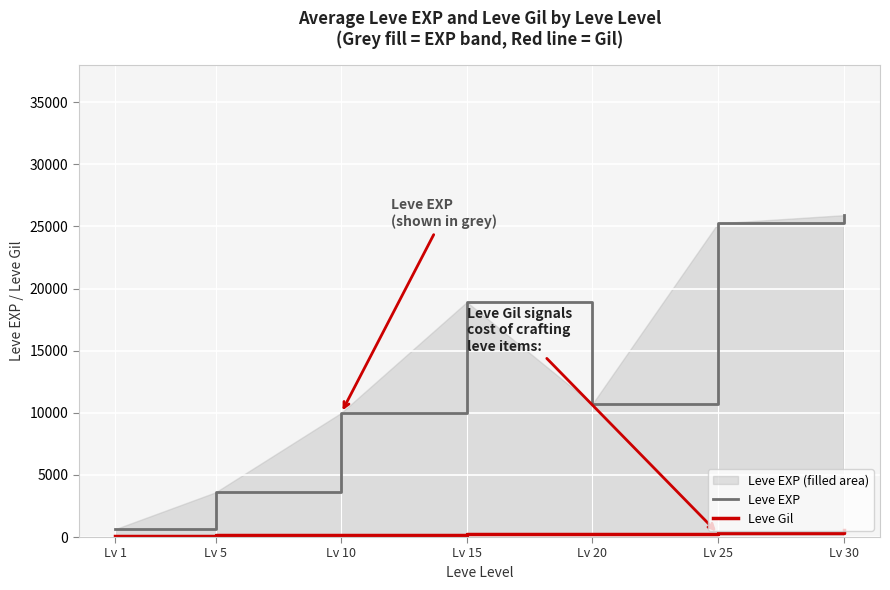

How many data points in Leve EXP are above 10710?

3